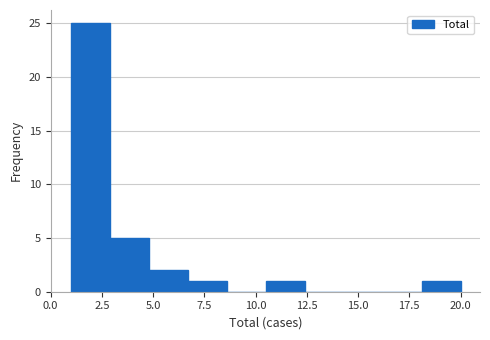

Read against the x-axis, roughly where is the centre of the tallest bar?

2.0